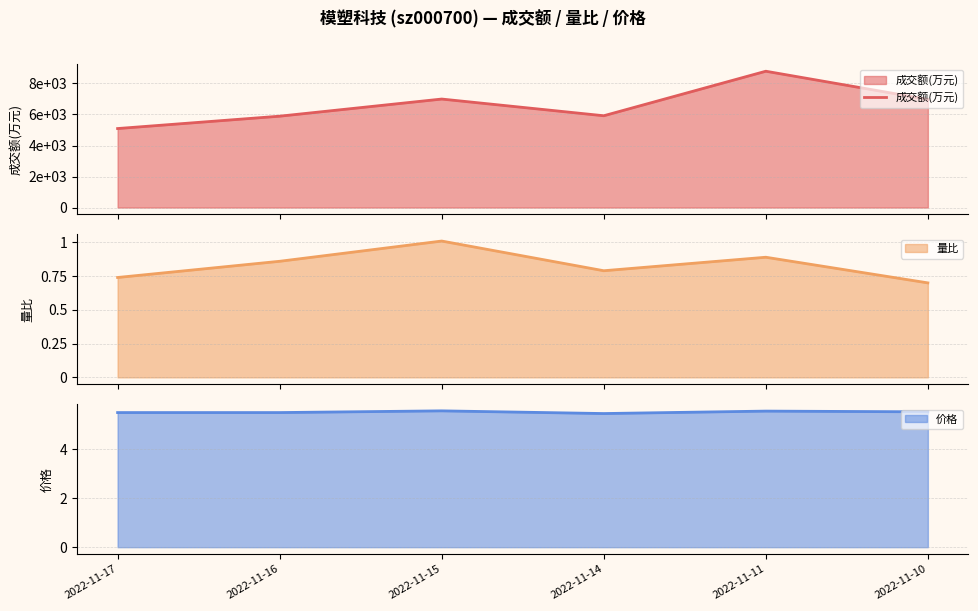

Where is the data nearest to the value 6942?

2022-11-10